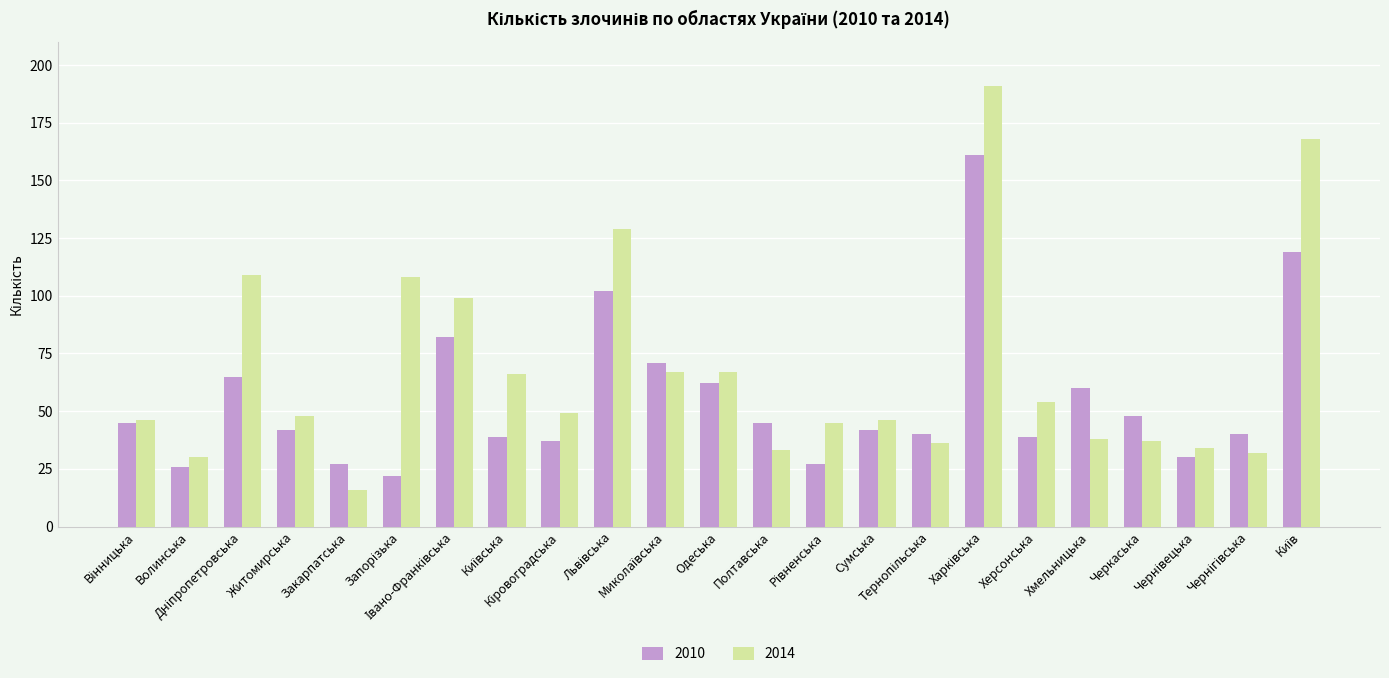

Which series has the largest range (max minus min)?

2014